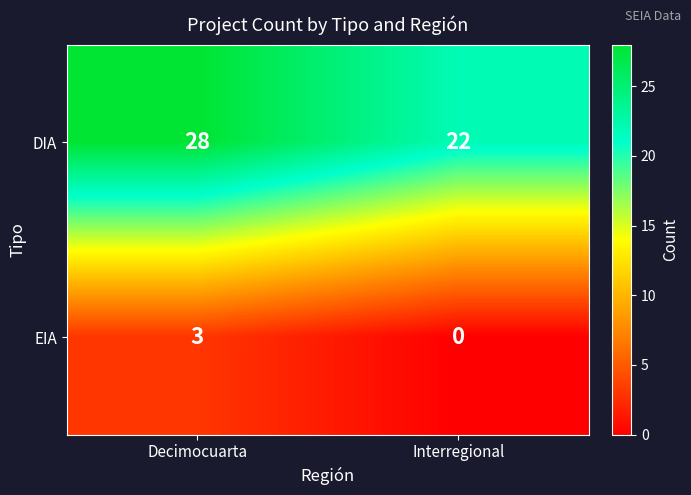

Read the EIA value at Decimocuarta.

3